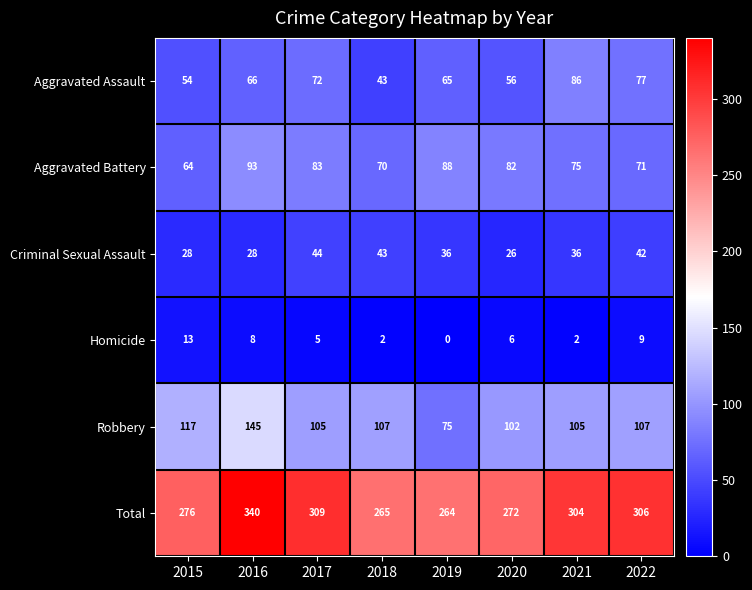

The value of Total at 2016 is 205. True or false?

False